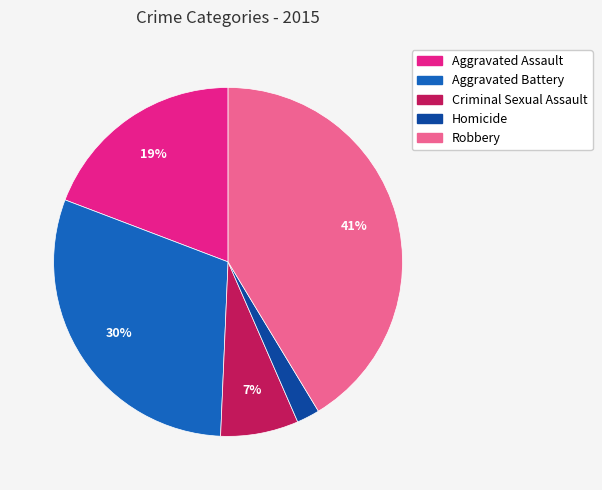

Does Robbery account for over 50% of the chart?

No